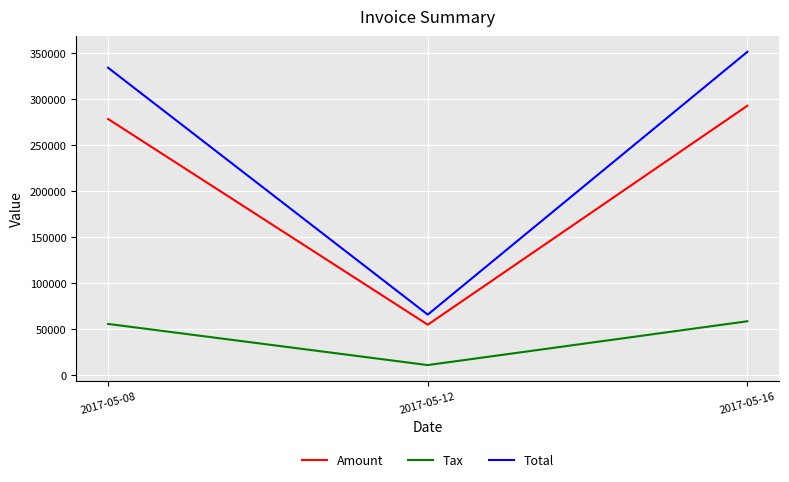

Between 2017-05-08 and 2017-05-16, which series saw the biggest shift?

Total